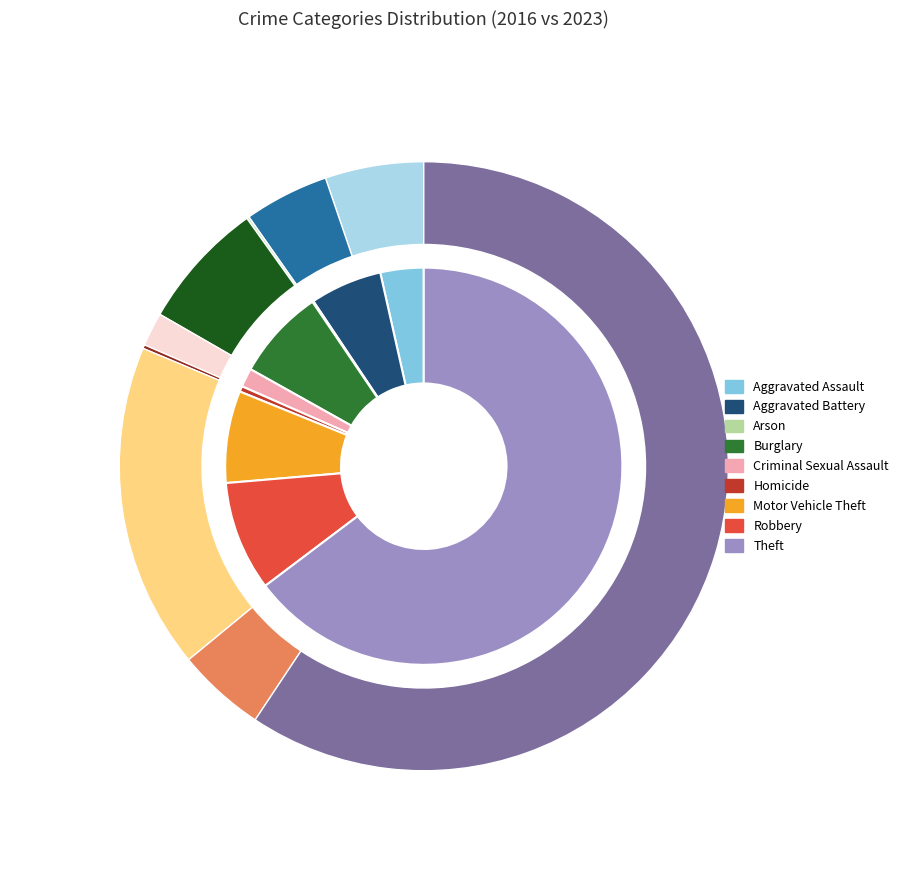

Is there any slice that represents more than half of the pie?

Yes